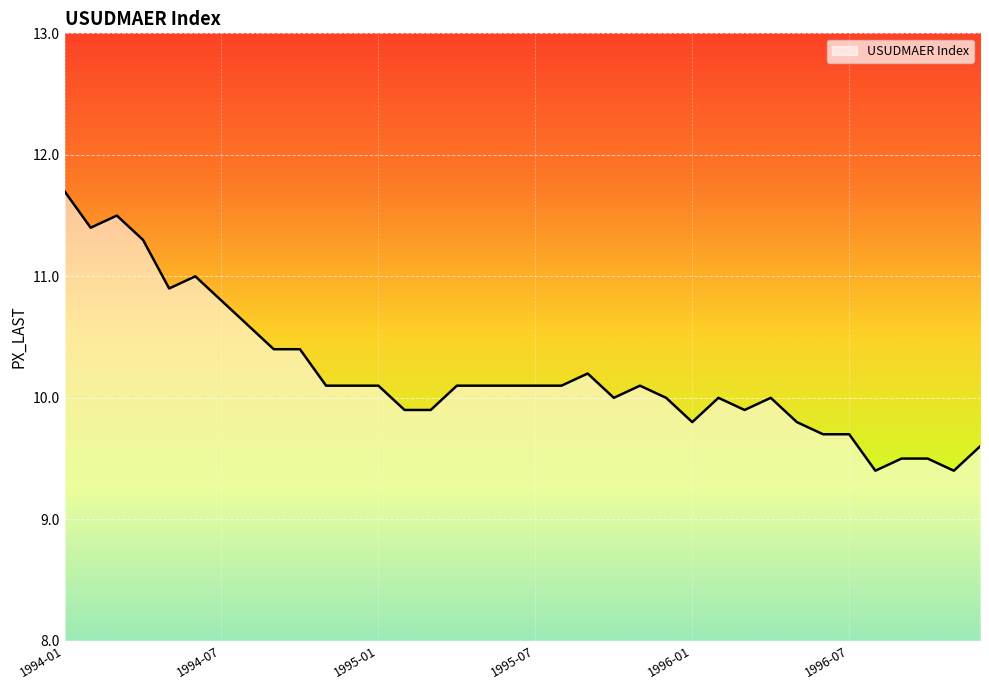

Is this an area chart (filled region under the line)?

No